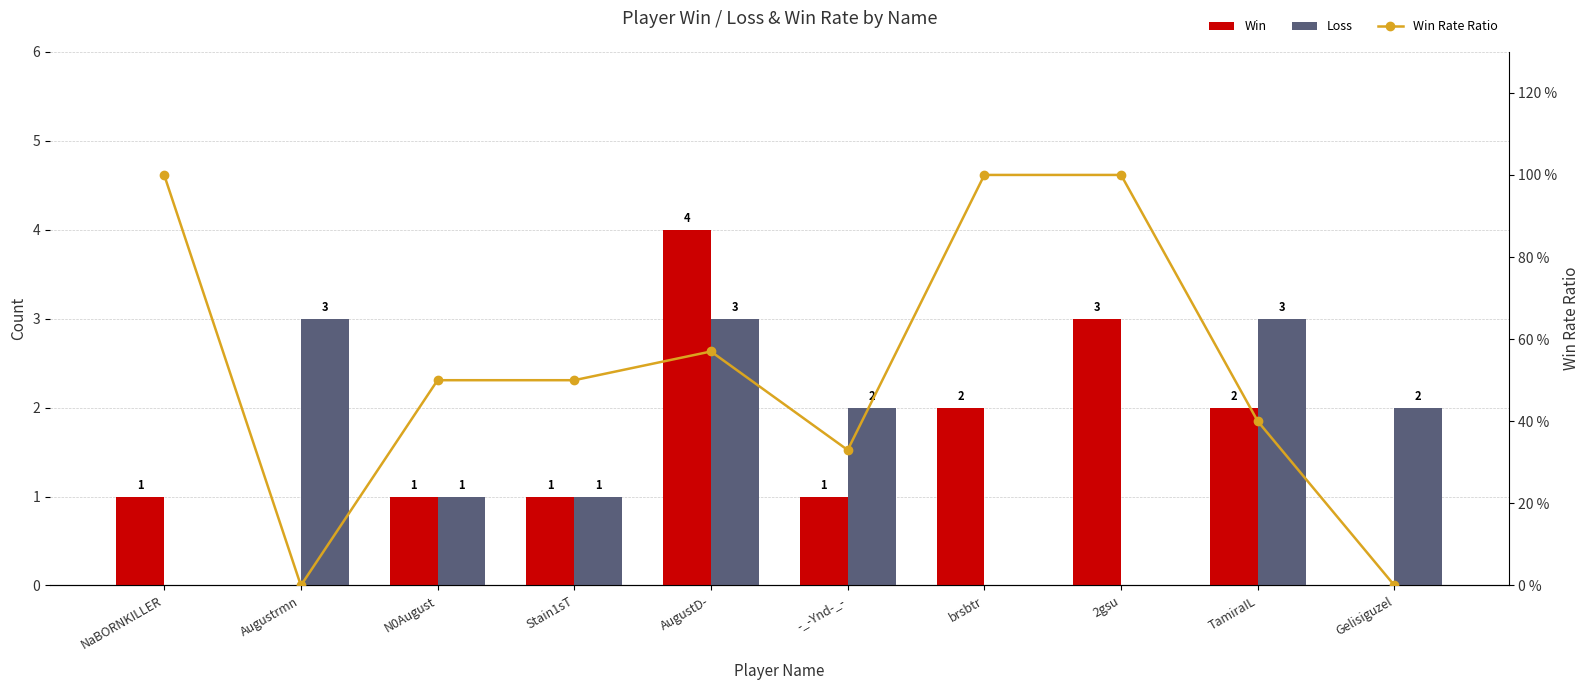

What is the value of the Loss bar at the 10th from the left?

2